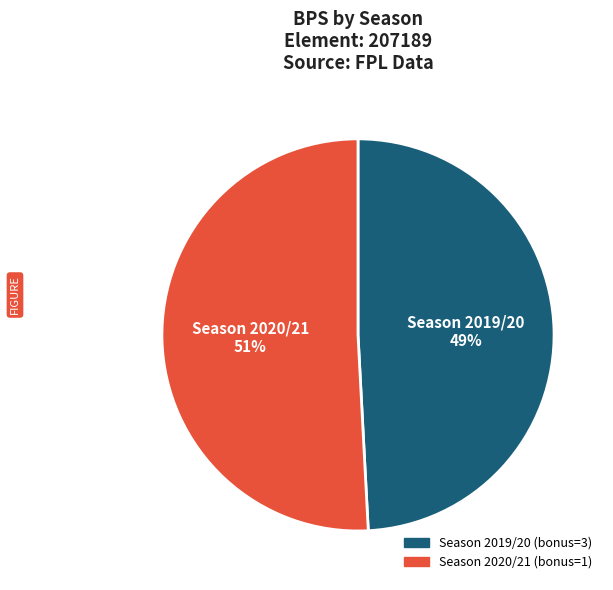

Do Season 2019/20 (bonus=3) and Season 2020/21 (bonus=1) together represent more than half of the pie?

Yes